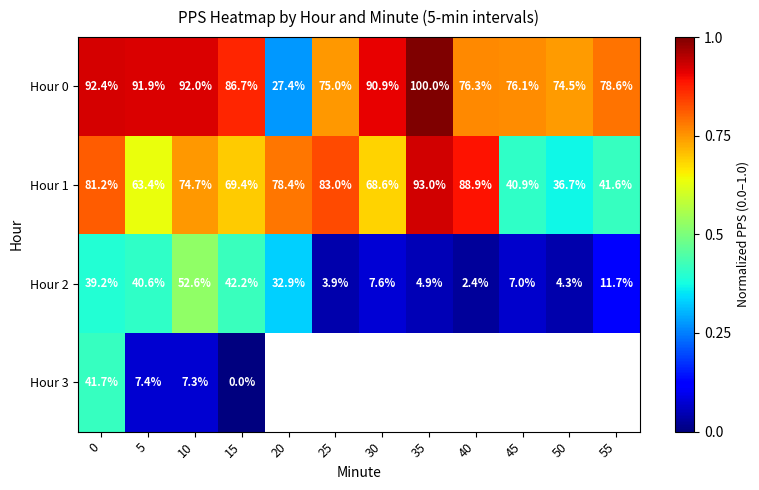

Is the value of Hour 2 at 0 greater than the value of Hour 0 at 30?

No